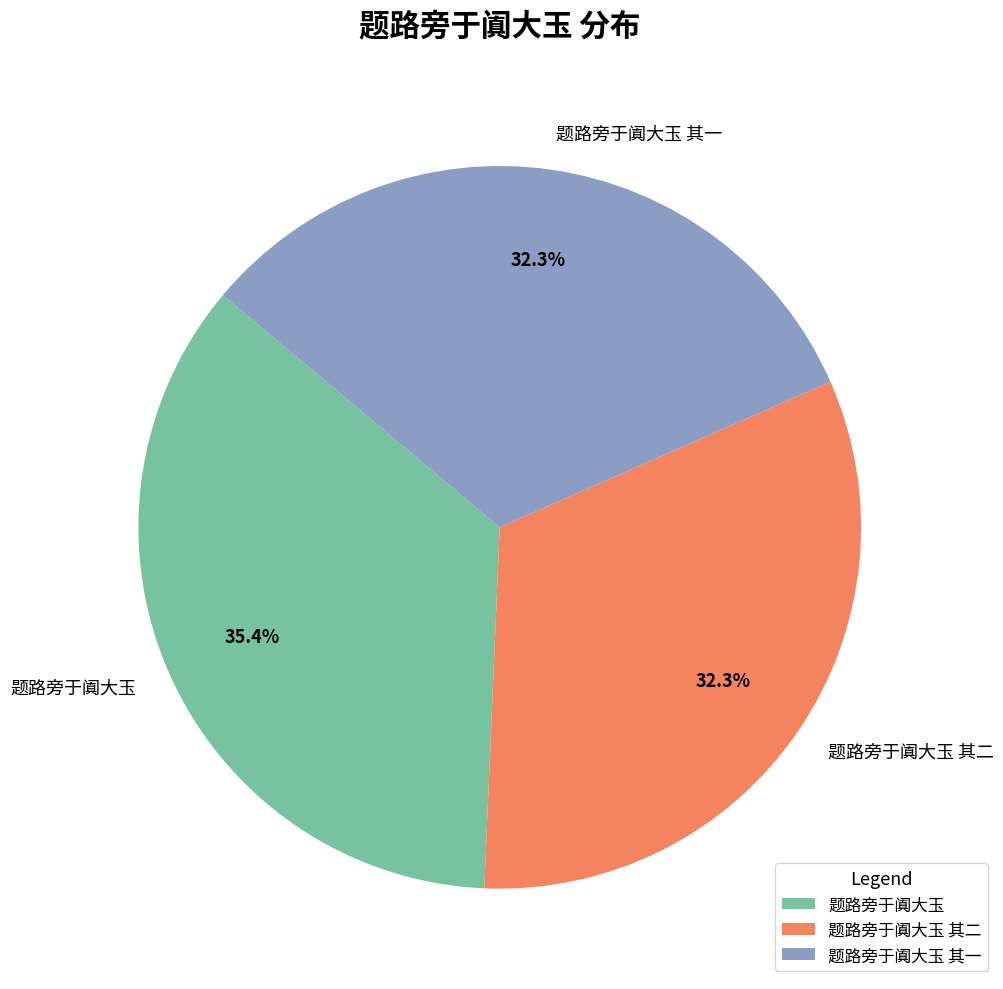

What percentage is the 题路旁于阗大玉 其二 slice, to the nearest percent?

32%